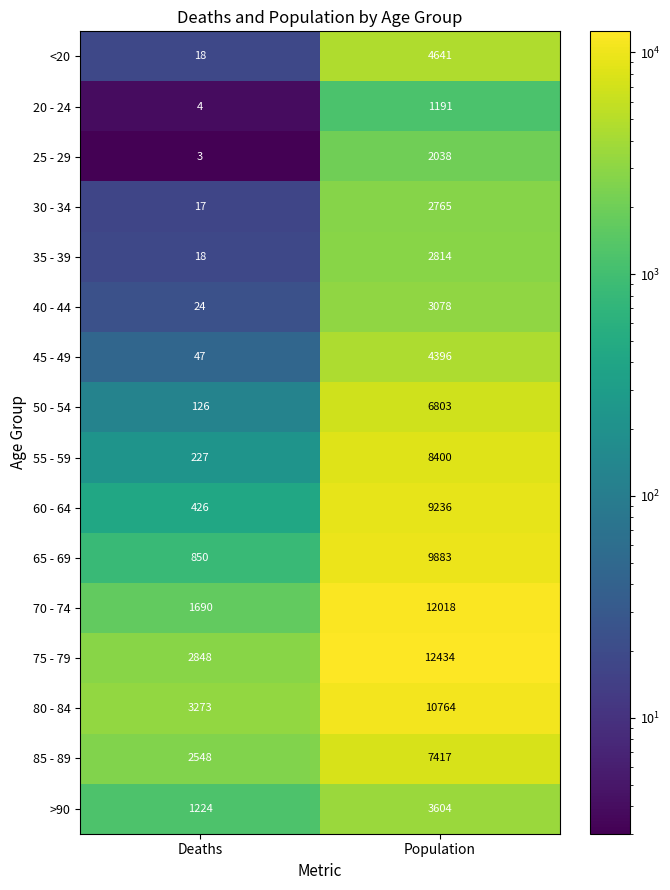

Which series has the largest range (max minus min)?

70 - 74